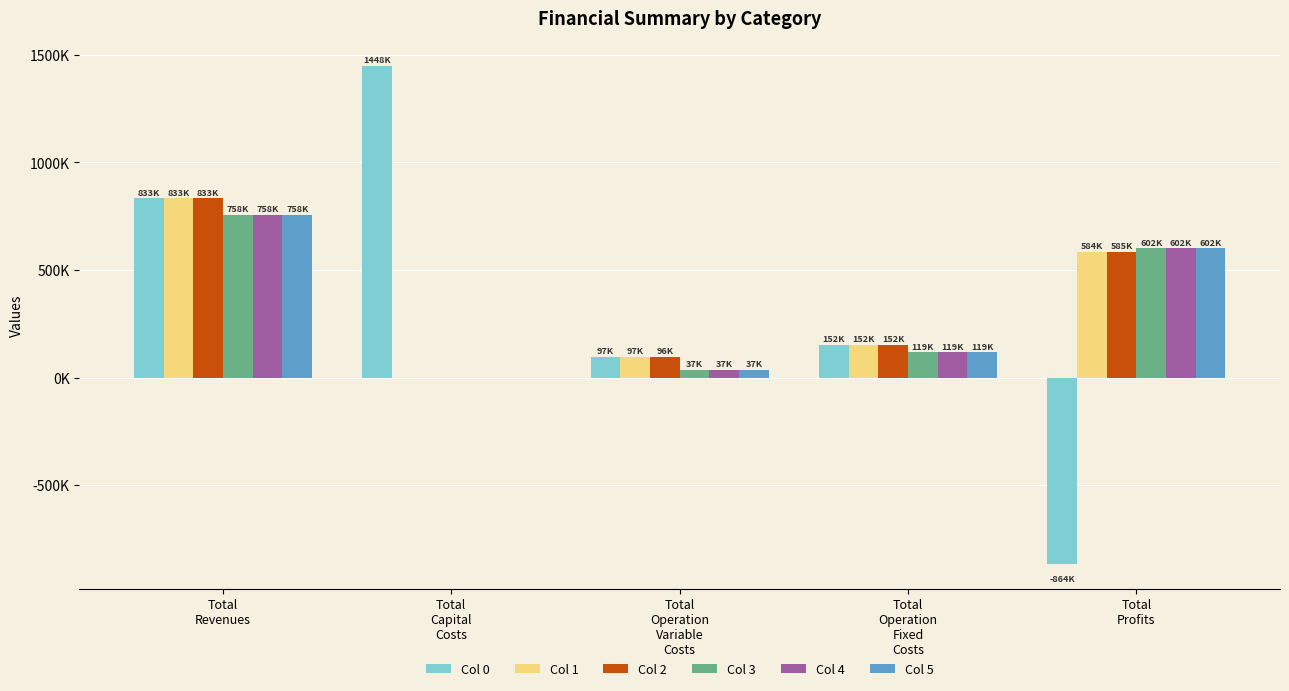

Which label corresponds to the smallest value in the chart?

Total
Profits